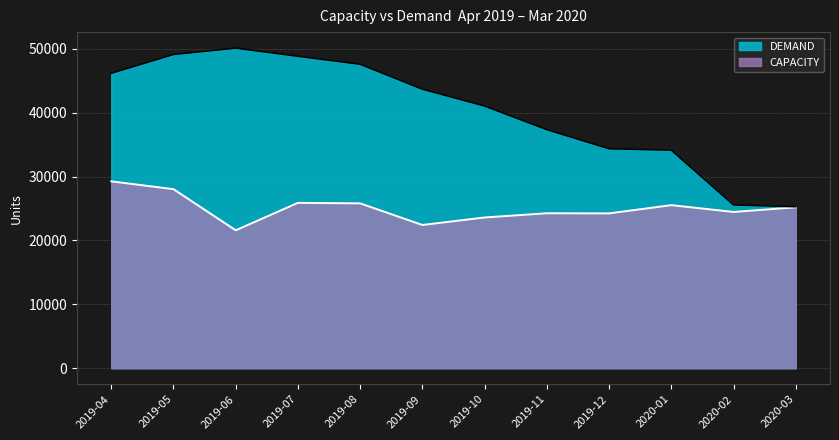

Is the value of DEMAND line at 2020-02 greater than the value of CAPACITY line at 2019-06?

Yes